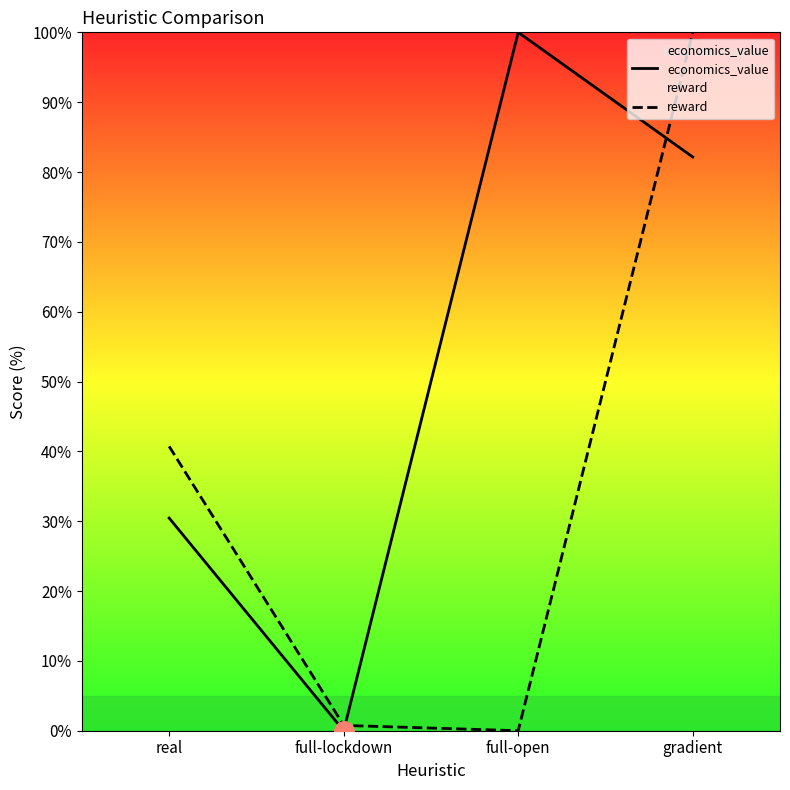

Does the chart have visible grid lines?

No